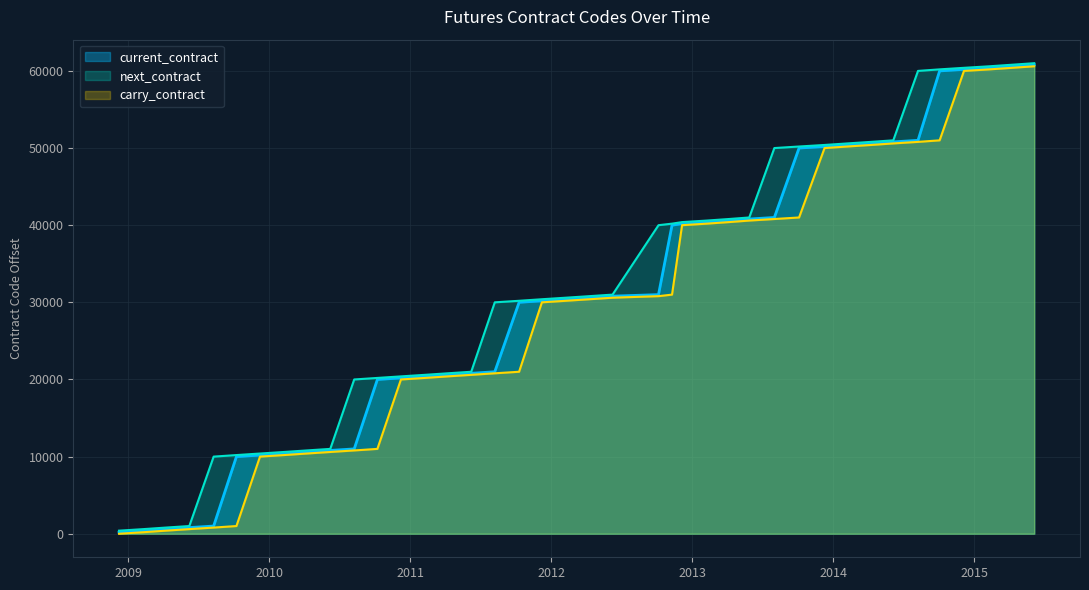

At which category does the chart reach its minimum across all series?

2008-12-08